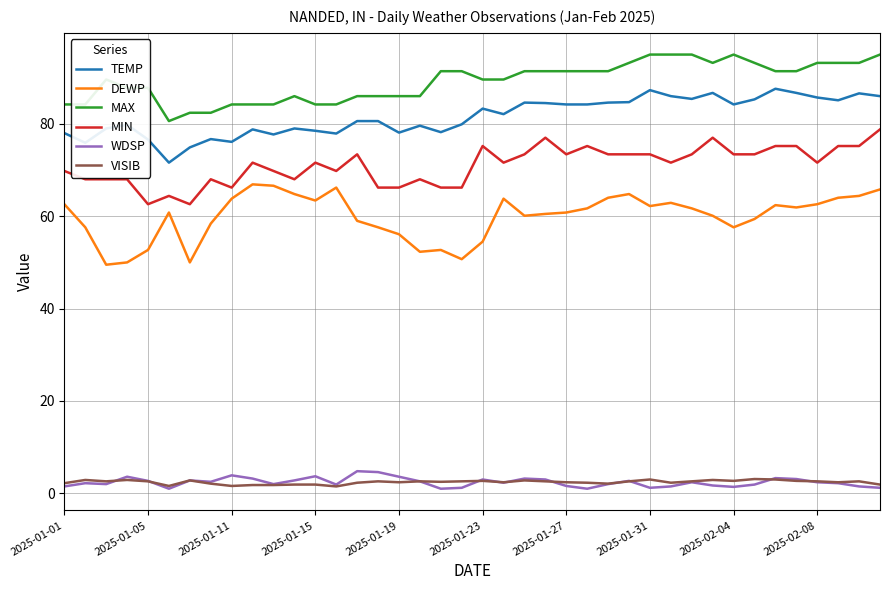

What are all the series names shown in the legend?

TEMP, DEWP, MAX, MIN, WDSP, VISIB